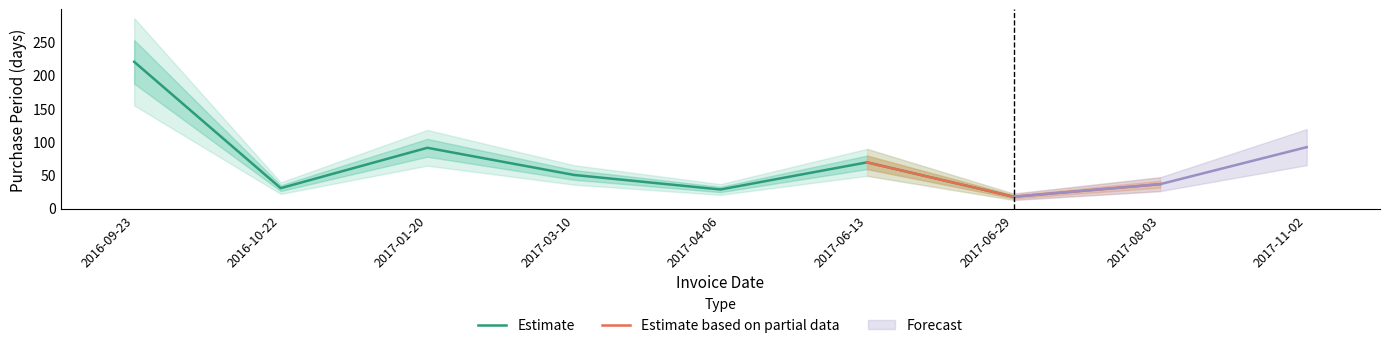

At which category does the chart reach its minimum across all series?

2017-06-29